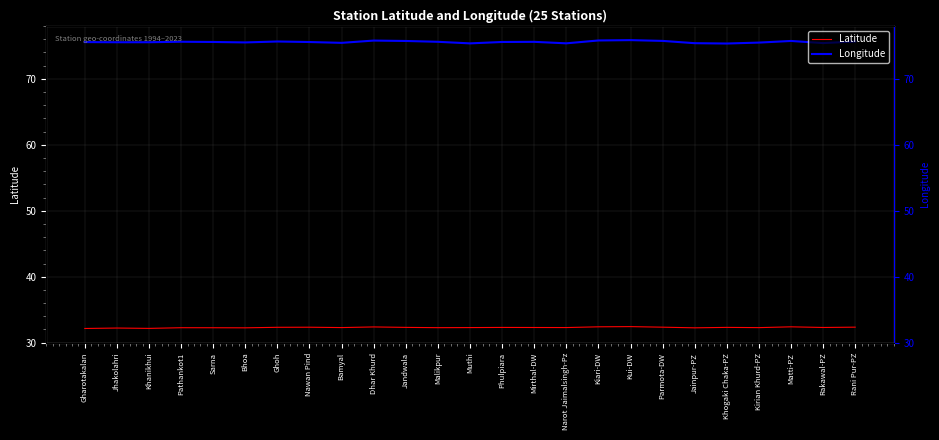

Is it true that Latitude equals 32.2 at Bhoa?

True